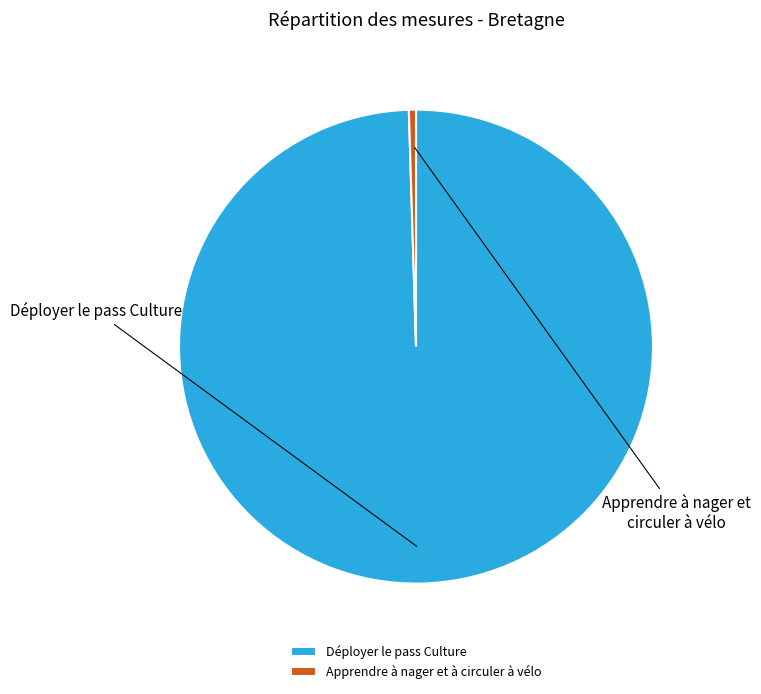

Which has a higher value, Apprendre à nager et à circuler à vélo or Déployer le pass Culture?

Déployer le pass Culture